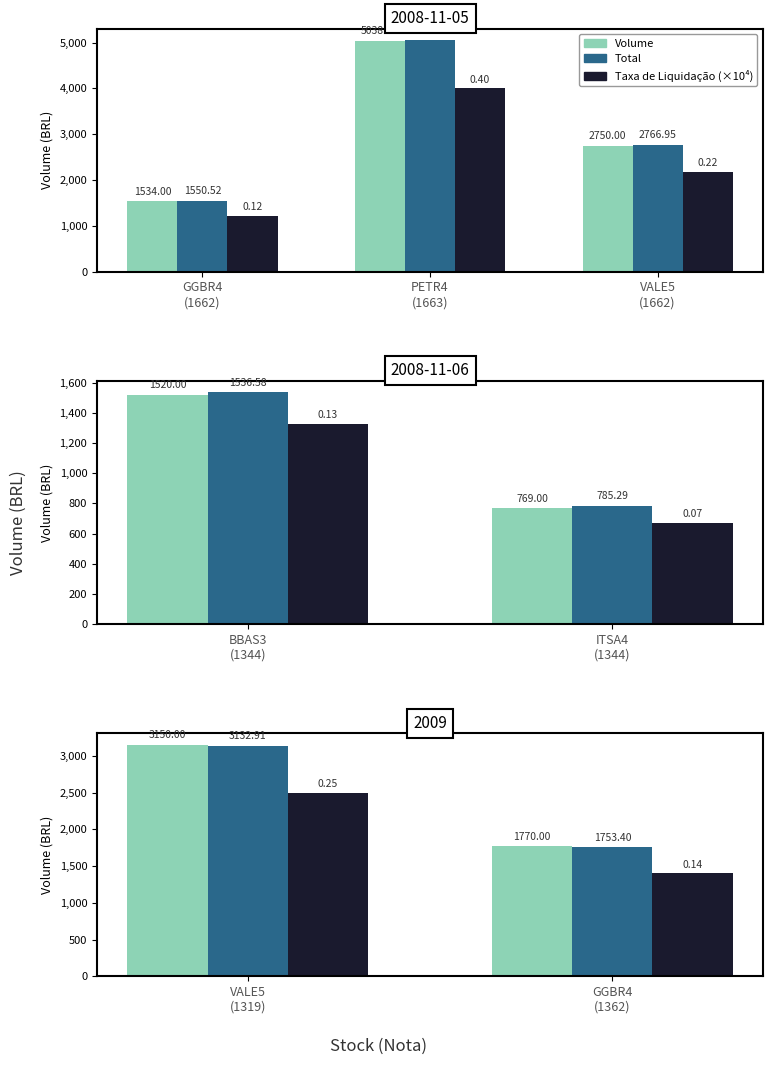

What are all the series names shown in the legend?

Volume, Total, Taxa de Liquidacao